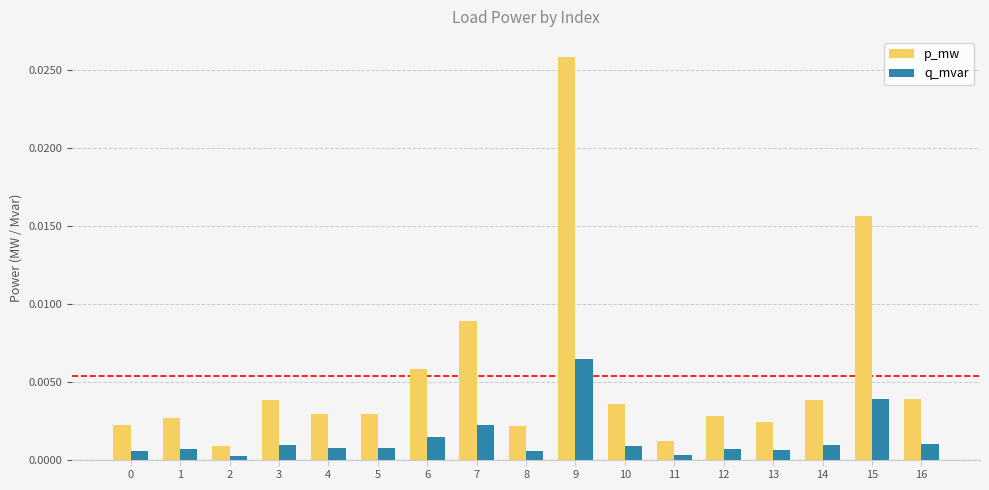

Which label corresponds to the largest value in the chart?

9